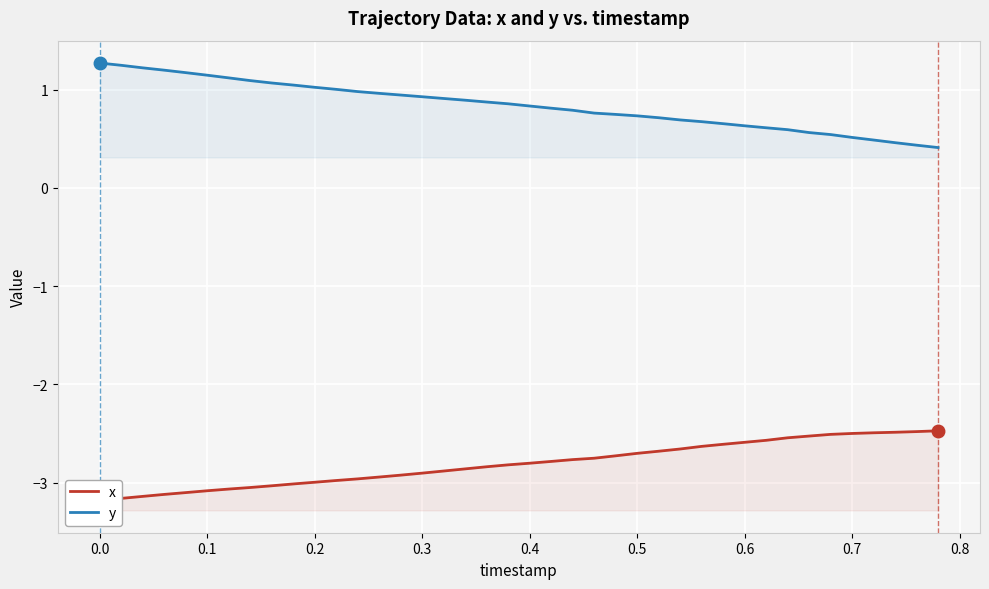

What is the maximum value for y?

1.3